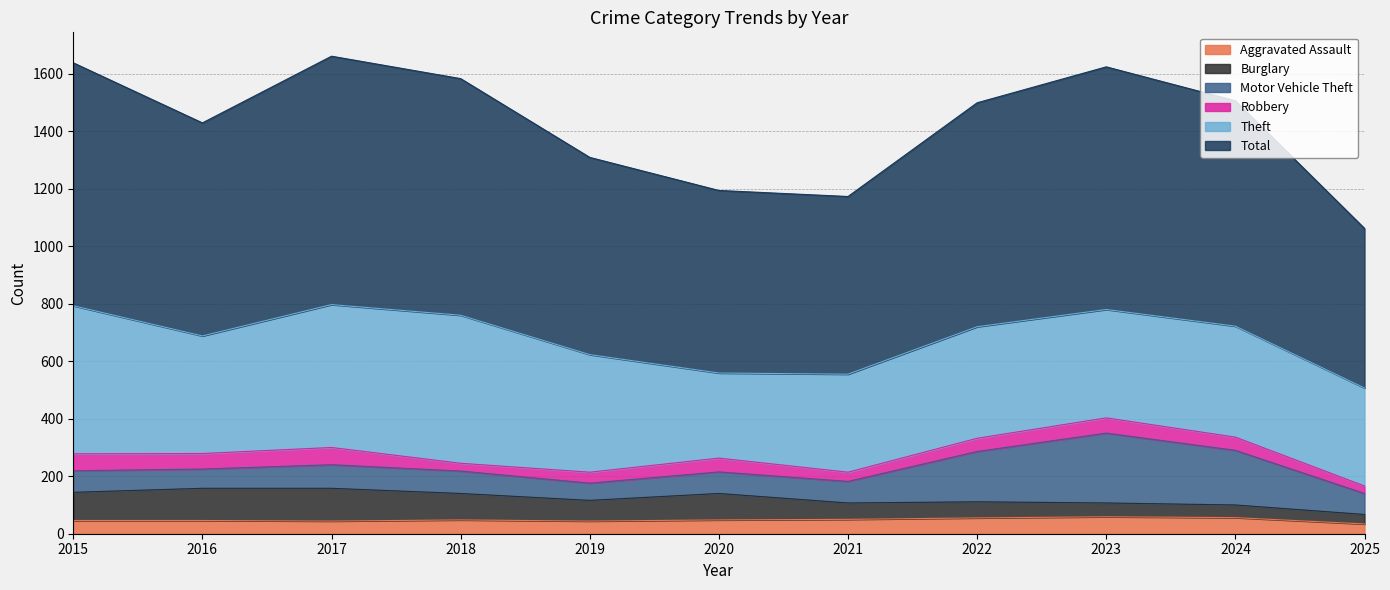

At 2015, list the series in order from smallest to largest.

Aggravated Assault, Robbery, Motor Vehicle Theft, Burglary, Theft, Total